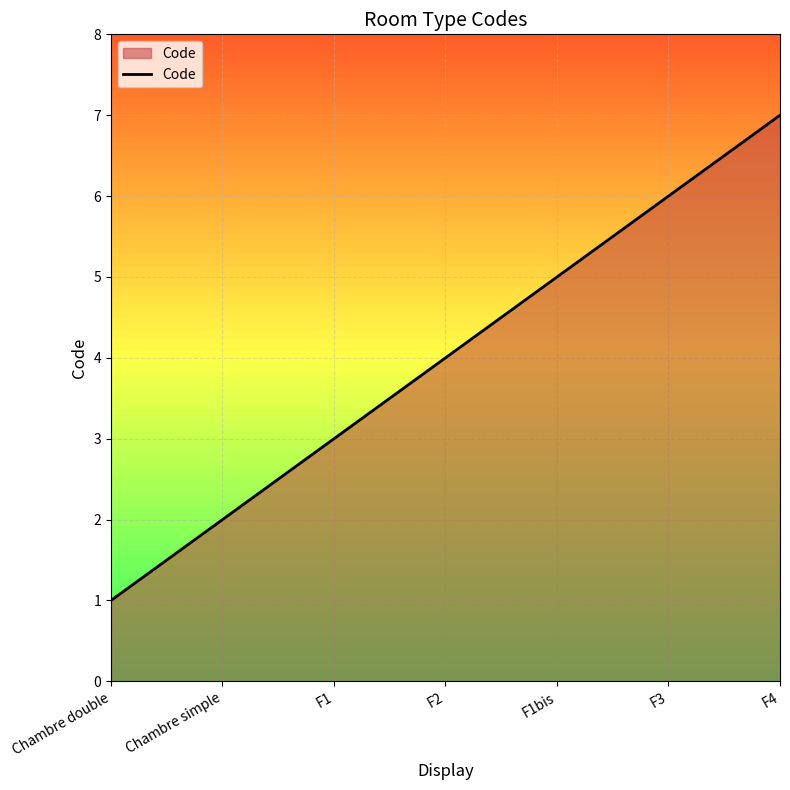

How many lines are shown in the chart?

1